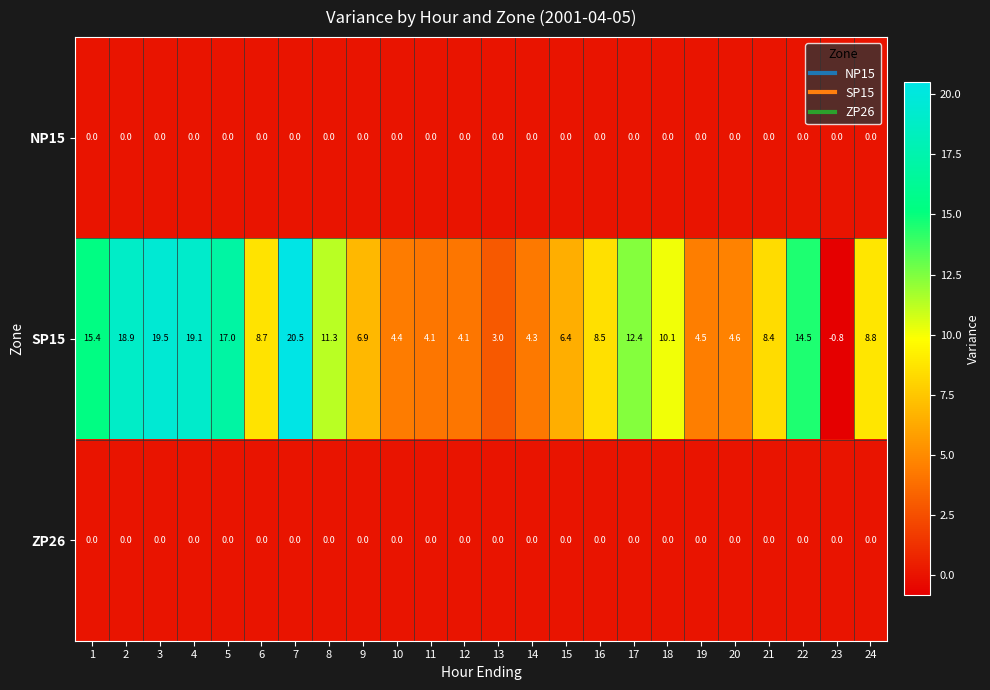

What is the spread (max minus min) of values at 10?

4.4